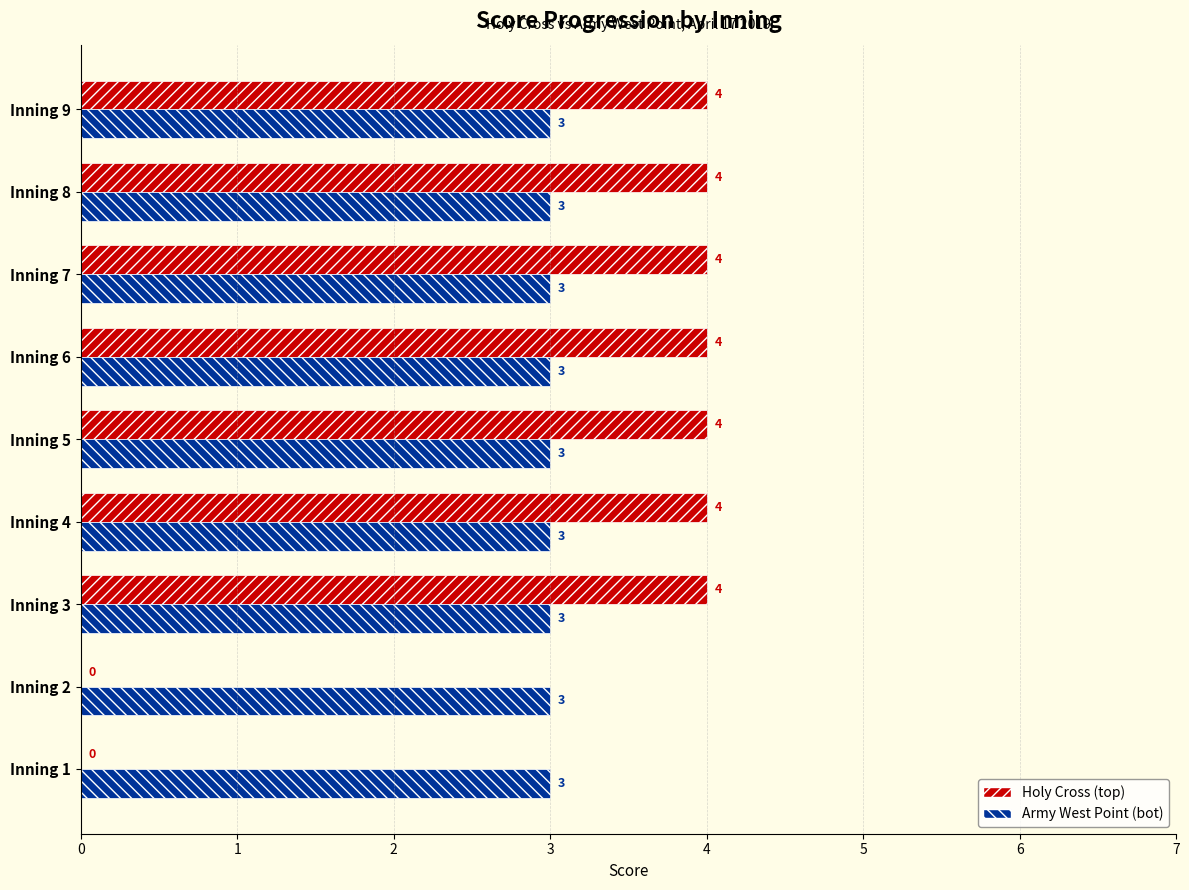

What is the total value across all series at Inning 3?

7